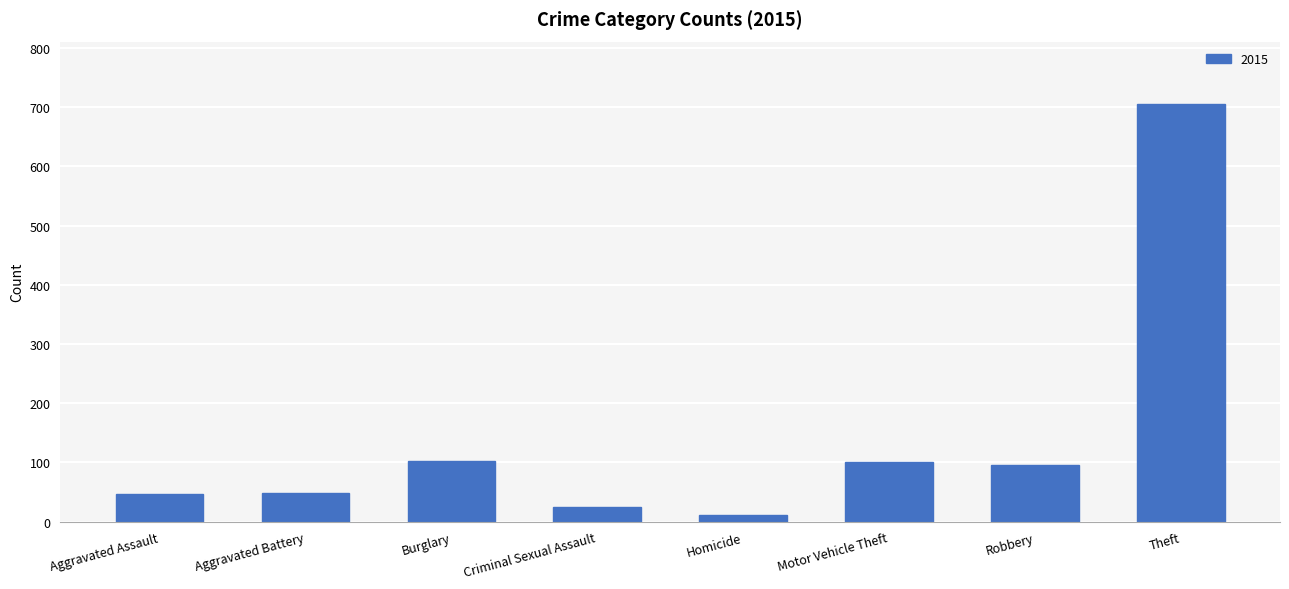

True or false: the data shows 43 at Robbery.

False